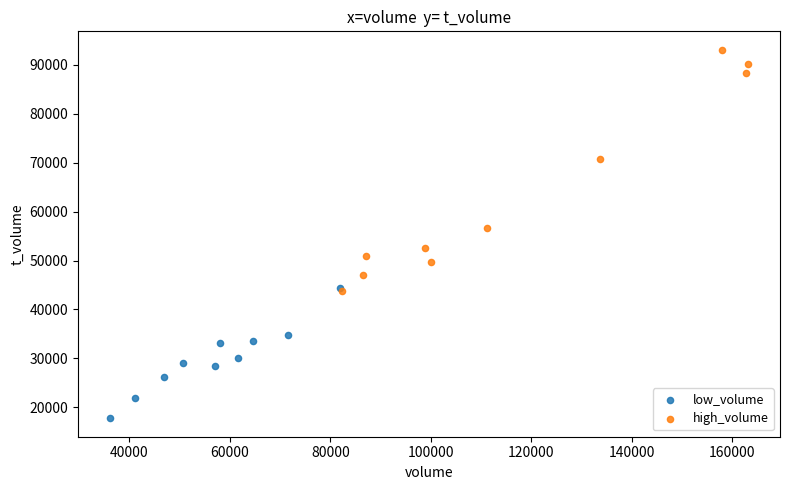

Which series contains the highest Y value?

high_volume